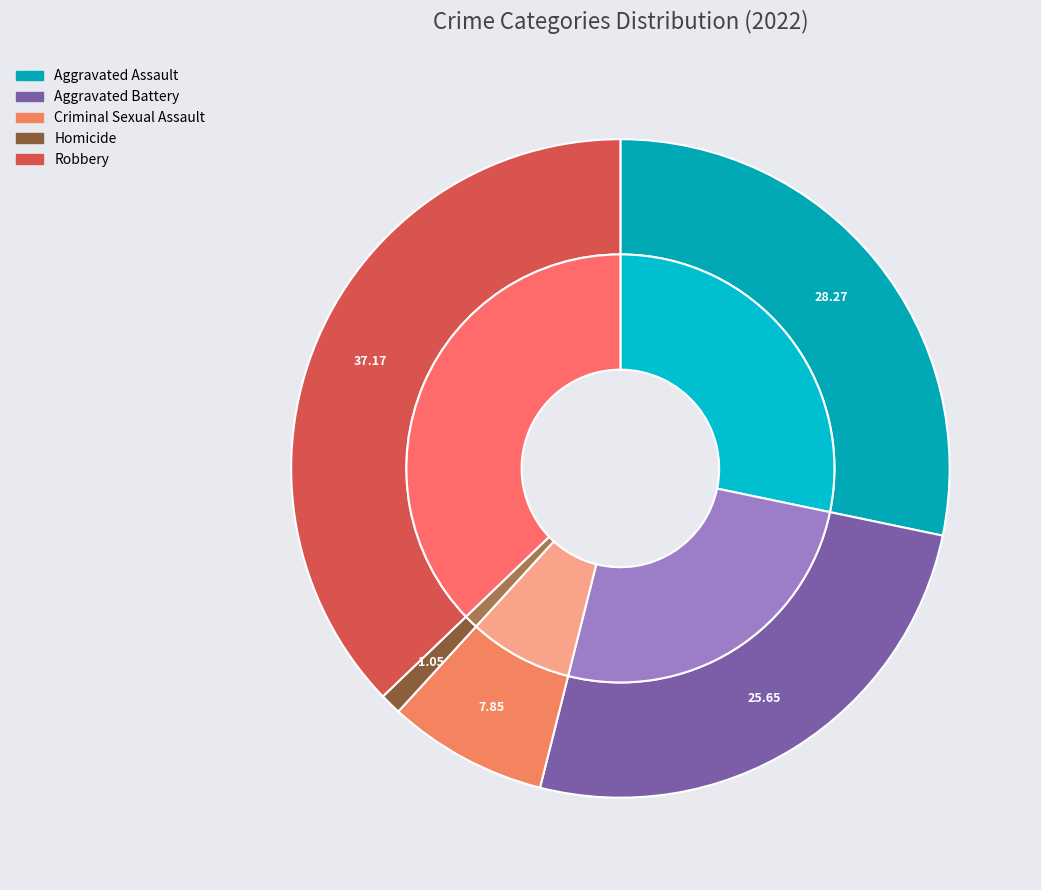

Between Aggravated Battery and Homicide, which is larger?

Aggravated Battery